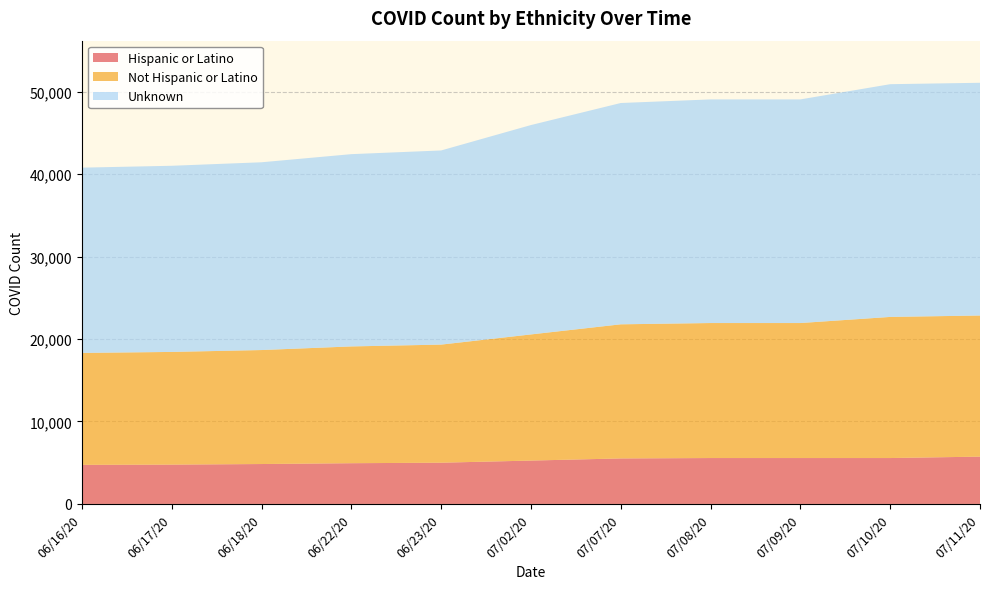

Reading left to right, list all the values displayed in this chart.

Hispanic or Latino: 4740	4769	4840	4940	5001	5259	5519	5566	5566	5566	5737
Not Hispanic or Latino: 13575	13668	13825	14164	14324	15300	16266	16375	16375	17116	17116
Unknown: 22471	22576	22773	23319	23546	25393	26841	27122	27122	28226	28226